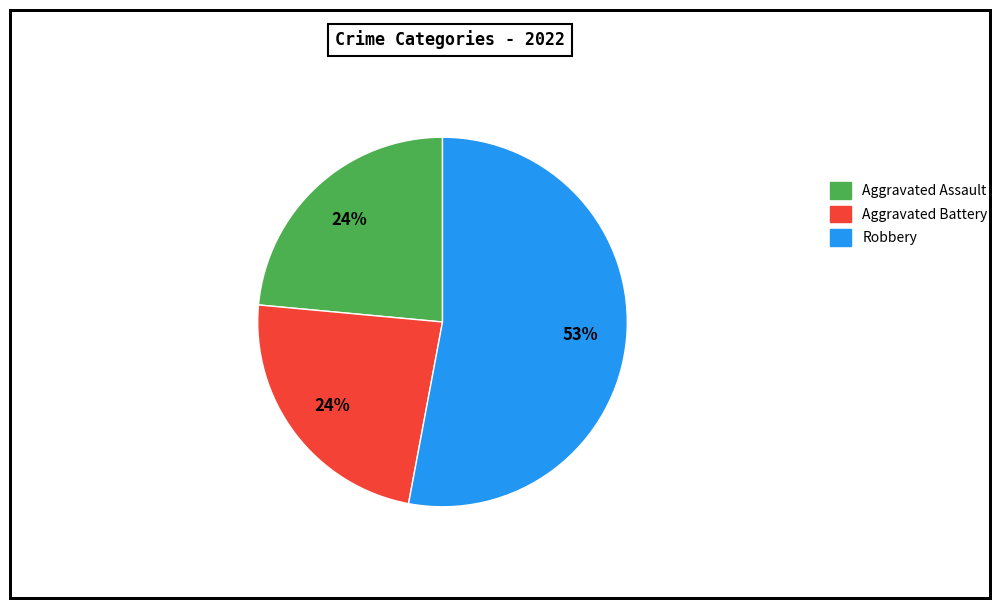

Is Robbery the majority of the pie?

Yes